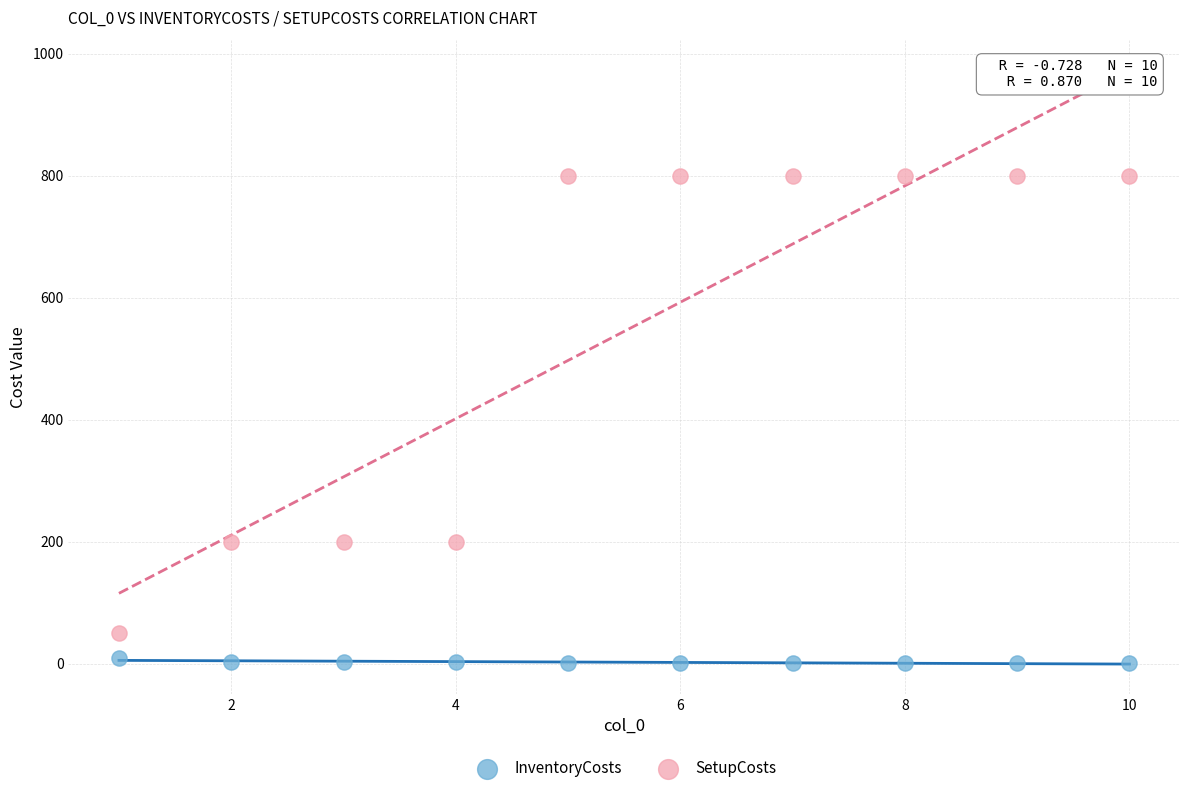

Which series contains the lowest Y value?

InventoryCosts